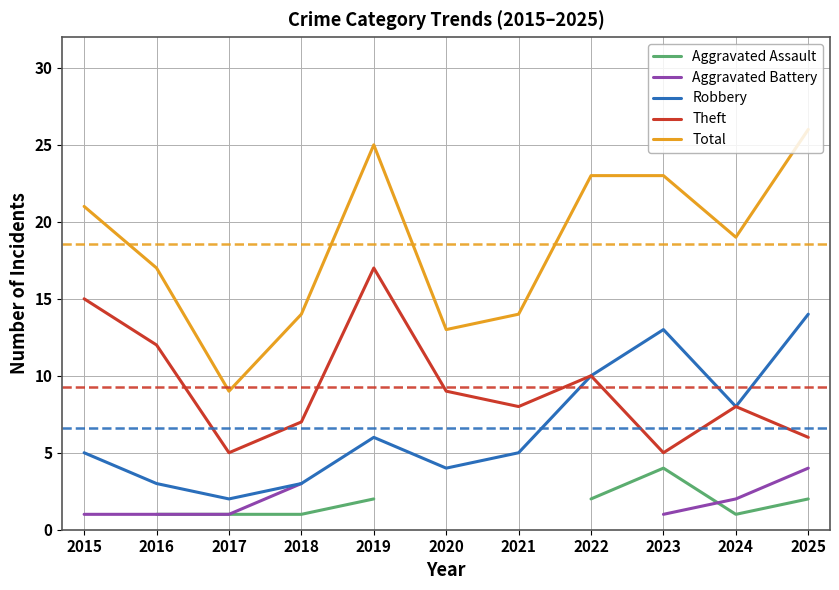

True or false: Total has more than 2 interior local peaks.

False